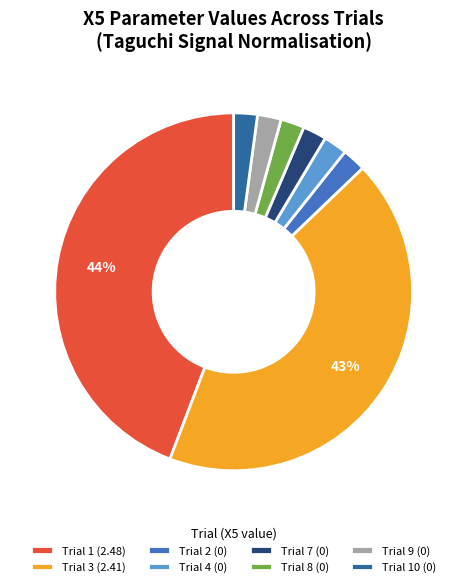

Does any single category account for the majority?

No